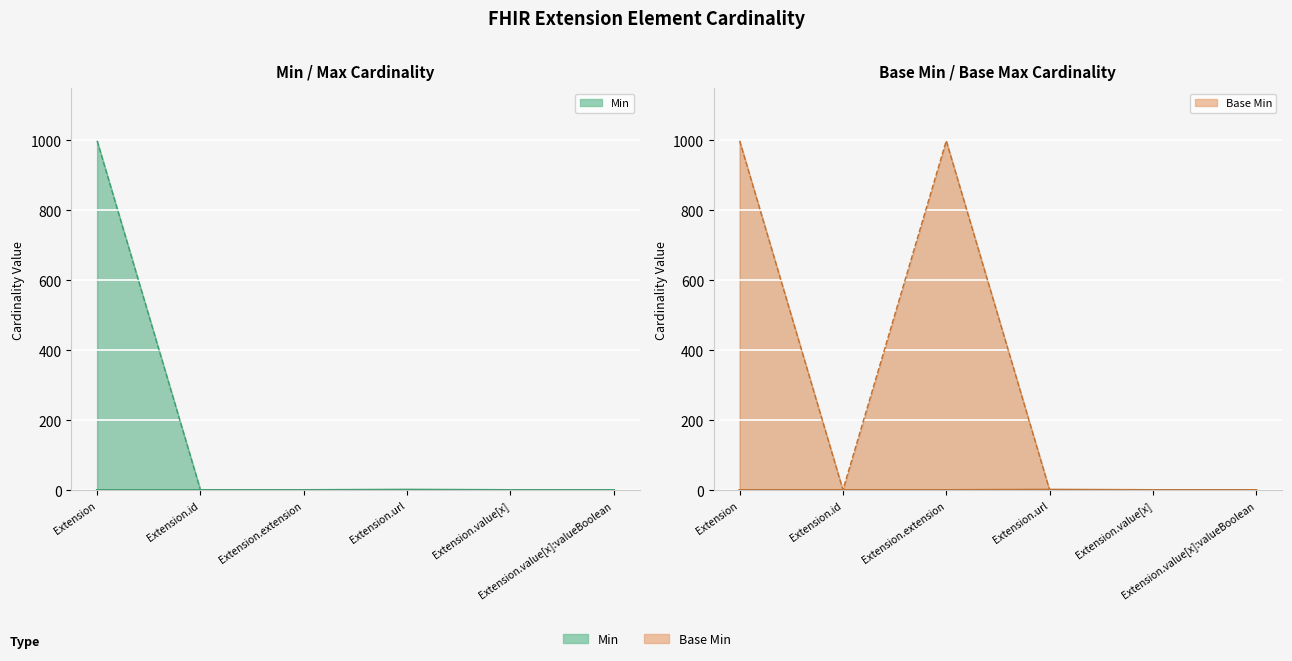

What is the label of the 4th point from the left?

Extension.url